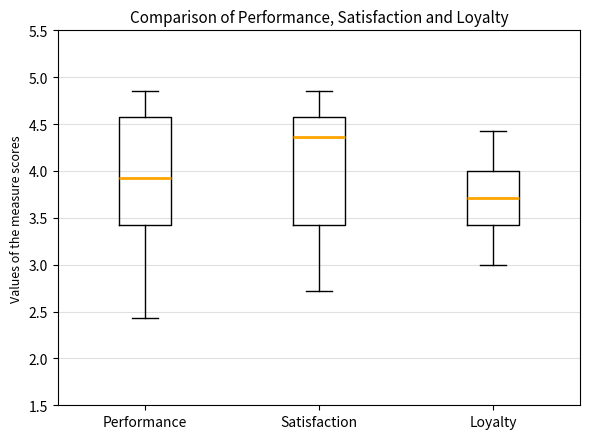

Which box has the lowest median line?

Loyalty